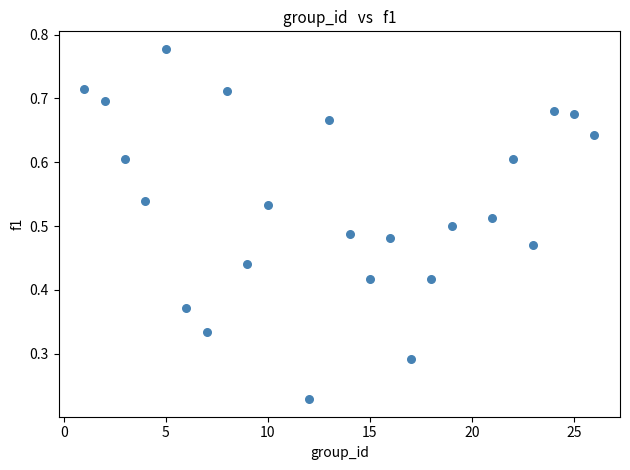

What is the range of X values (max minus min)?

25.0